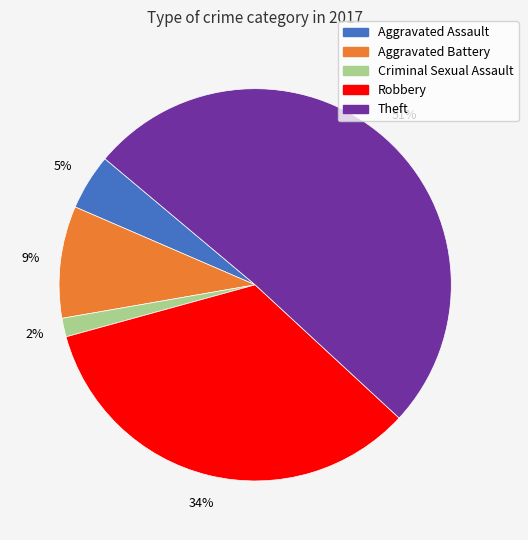

Which slice is the largest?

Theft